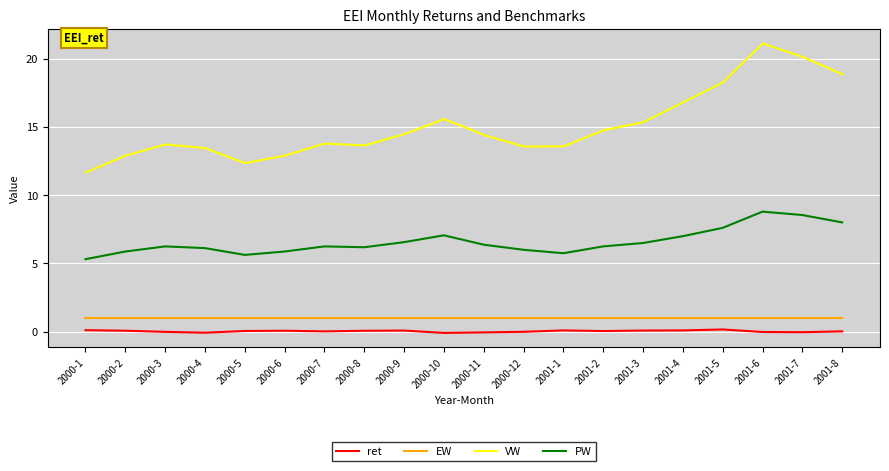

What position from the right is 2001-3?

6